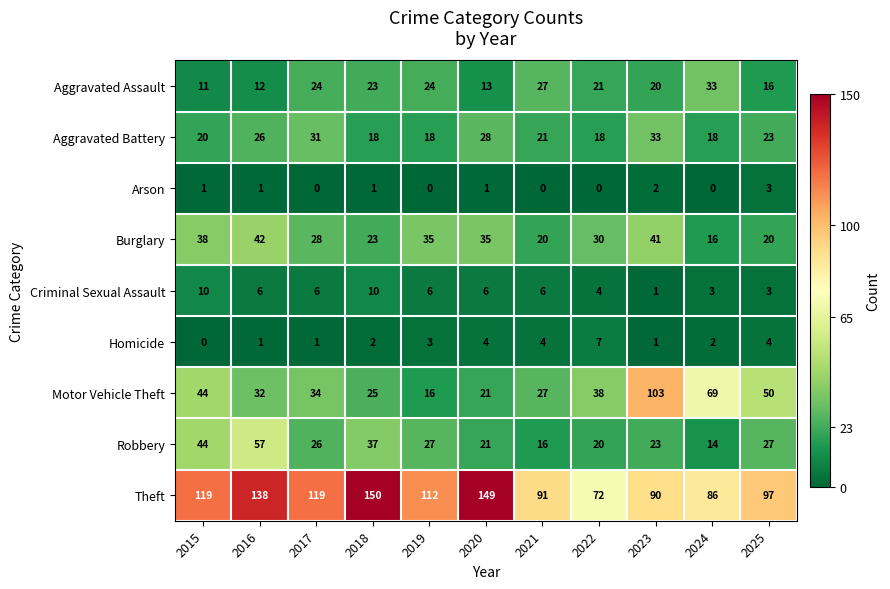

Is the value of Aggravated Battery at 2016 greater than the value of Robbery at 2021?

Yes